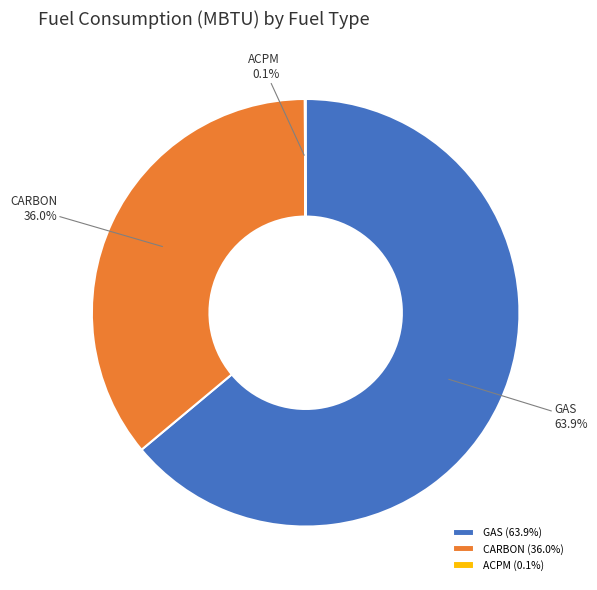

What is the ratio of the value at GAS to the value at CARBON?

1.8